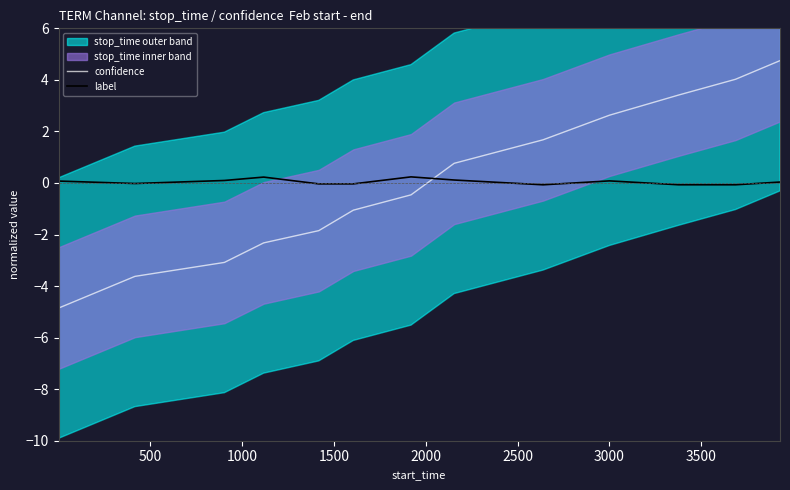

True or false: confidence and label cross at least once.

True